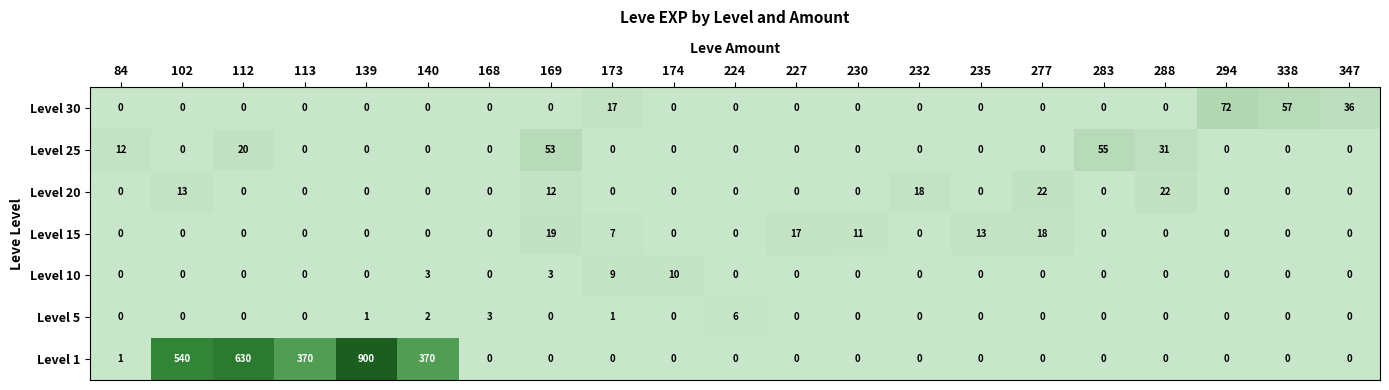

Count the number of categories in the chart.

21